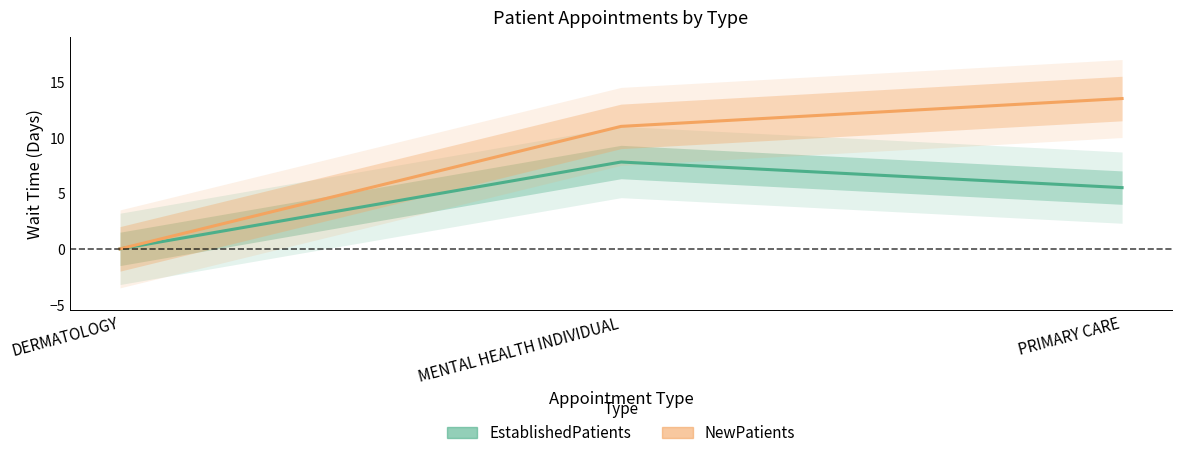

At which category is the sum across all series the highest?

PRIMARY CARE